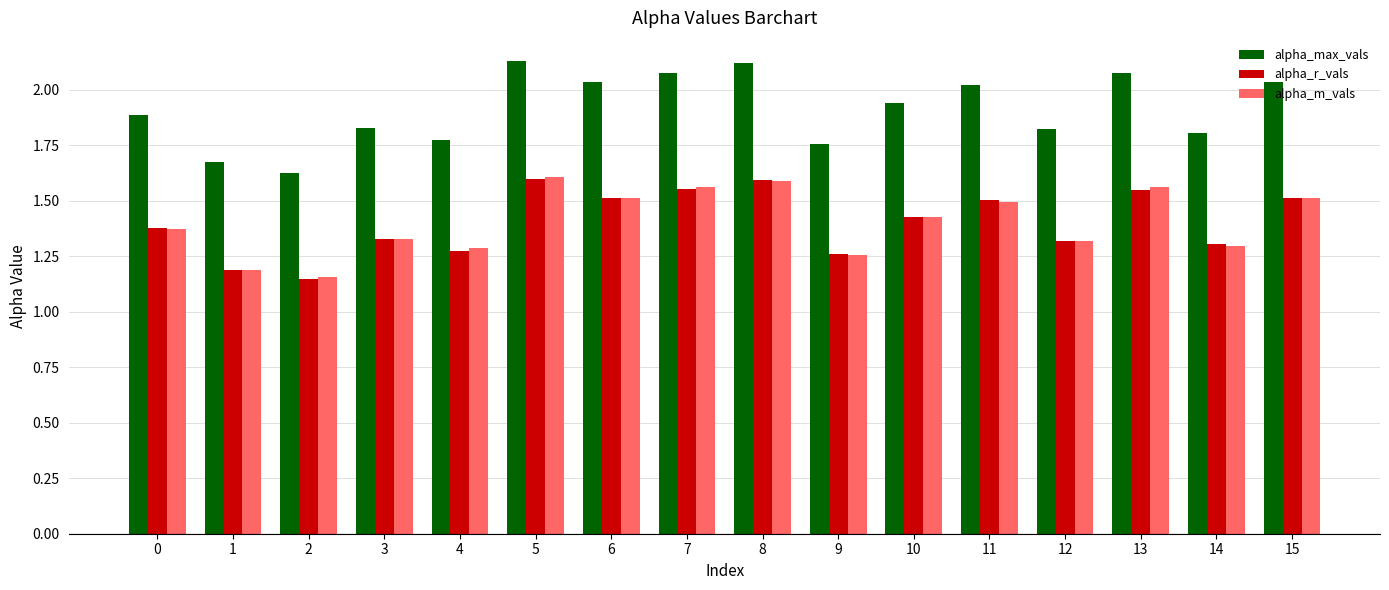

Which series changed the most between 12 and 13?

alpha_max_vals